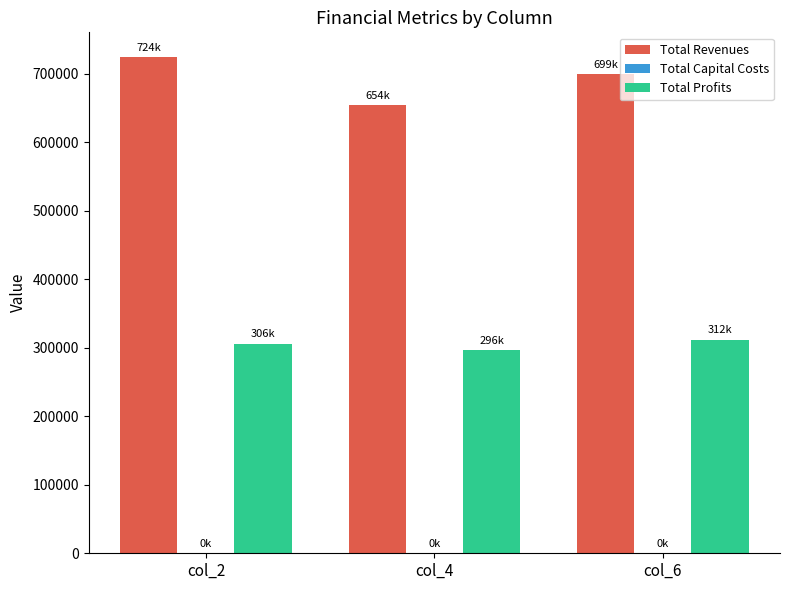

What is the greatest value displayed?

724295.7